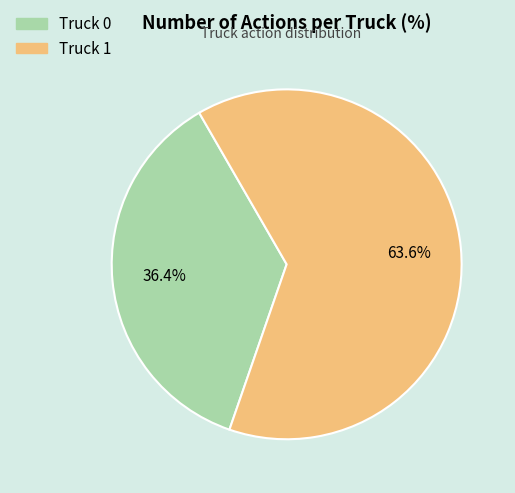

To the nearest percent, what is the combined percentage of Truck 1 and Truck 0?

100%